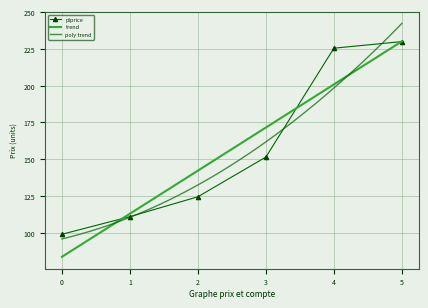

True or false: plprice has a value of 140.9 at 5.

False